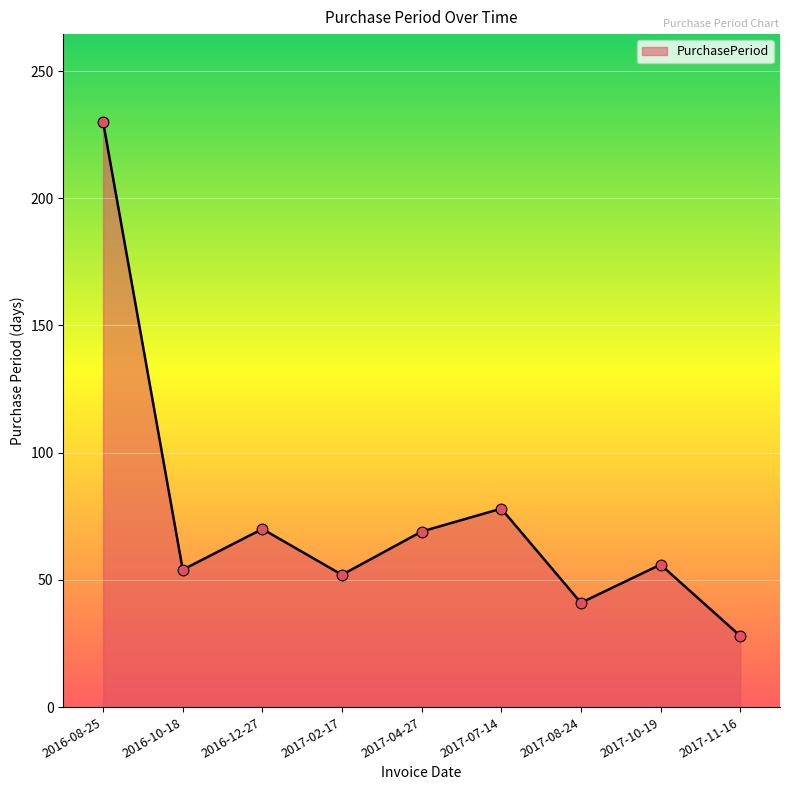

What is the ratio of the value at 2016-12-27 to the value at 2017-08-24?

1.7